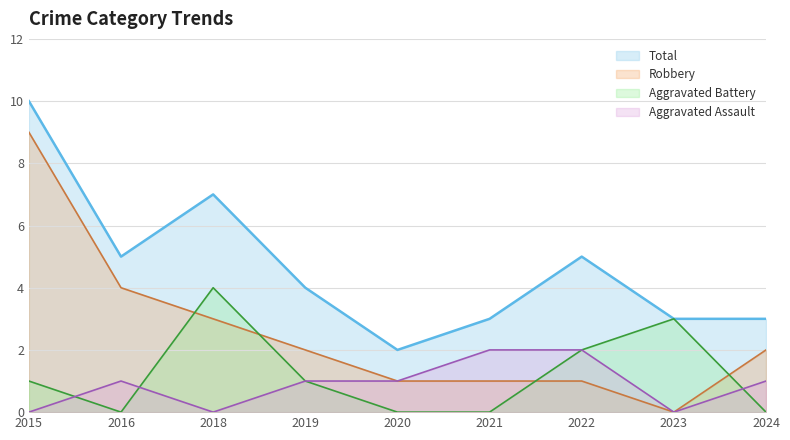

Which series ends up on top after the final intersection of Aggravated Battery and Robbery?

Robbery